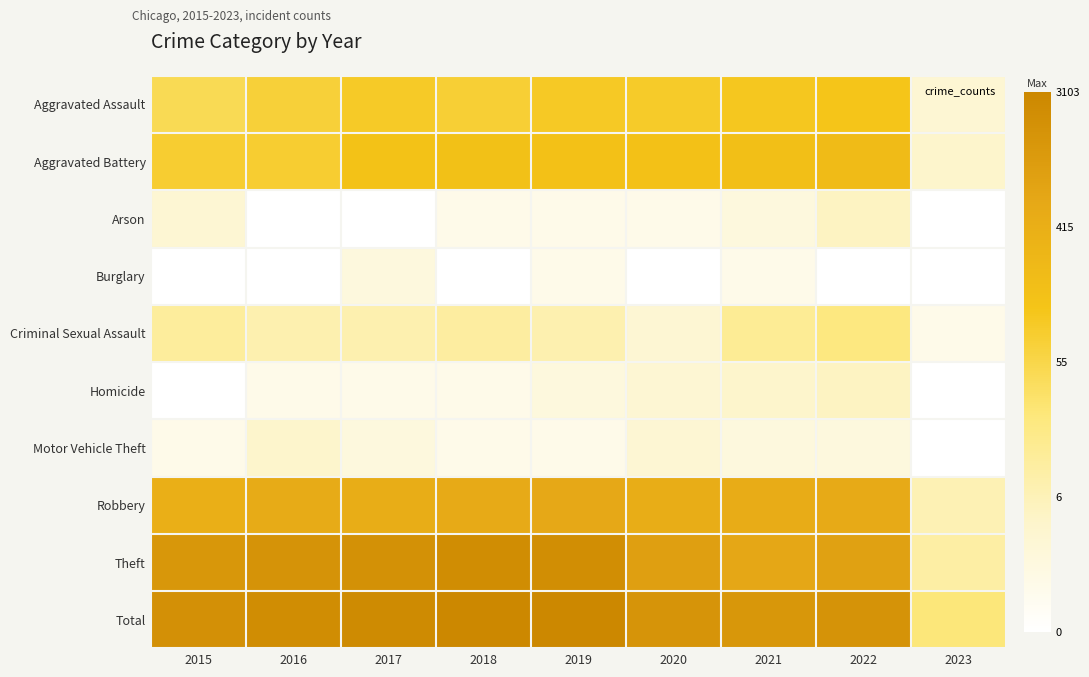

At 2022, list the series in order from smallest to largest.

Burglary, Motor Vehicle Theft, Arson, Homicide, Criminal Sexual Assault, Aggravated Assault, Aggravated Battery, Robbery, Theft, Total